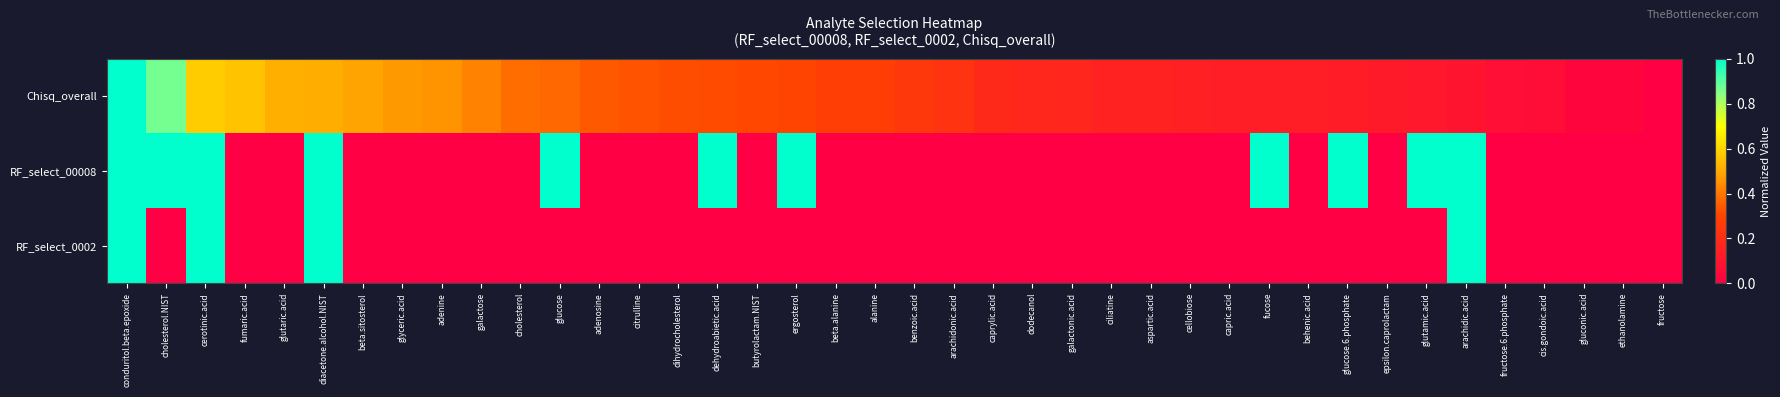

At how many categories does at least one series exceed 0?

39